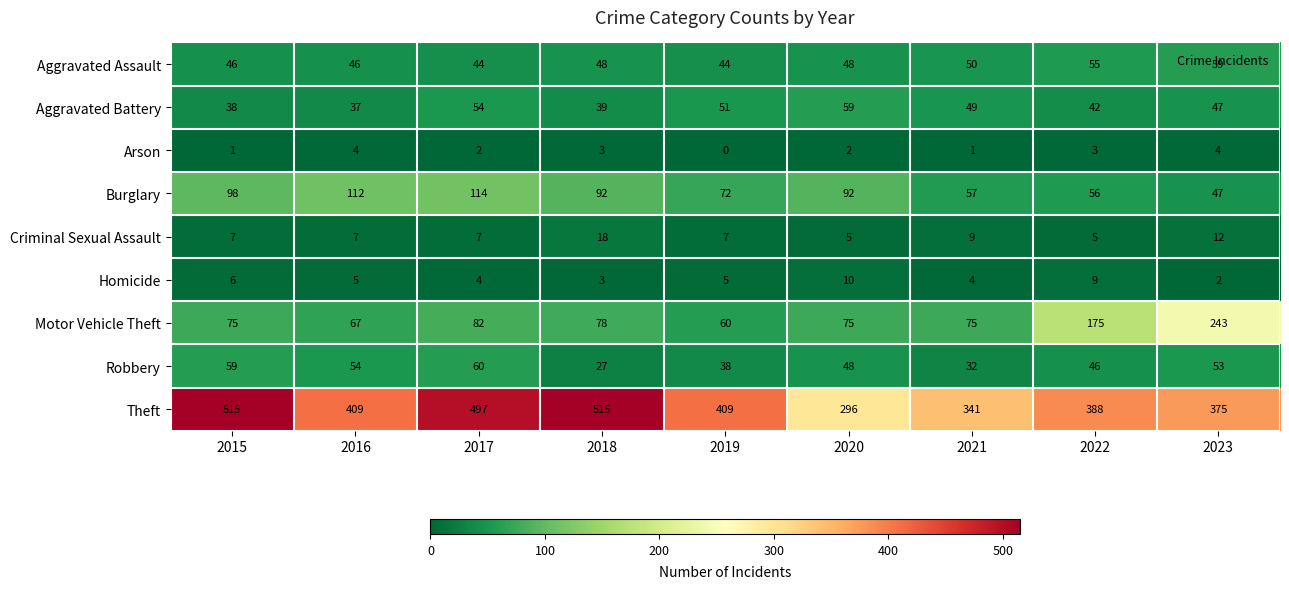

What is the lowest value of the Motor Vehicle Theft series?

60